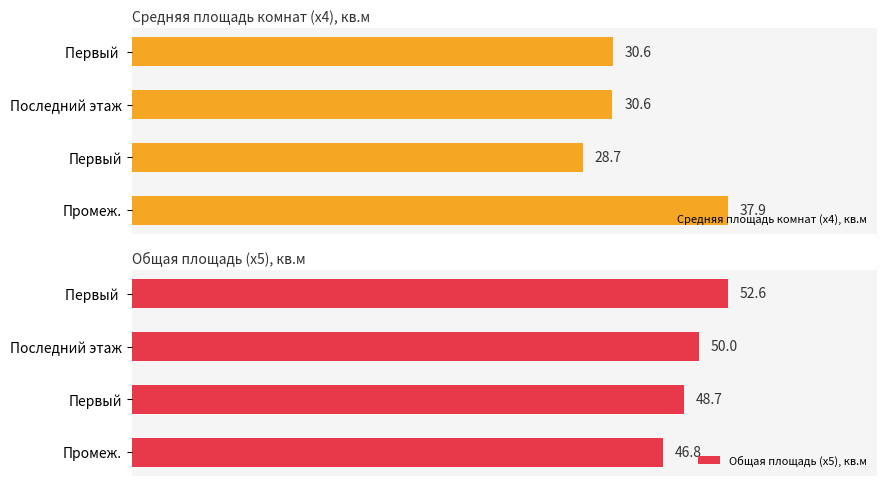

At which label does Общая площадь (х5), кв.м reach its peak?

Первый 